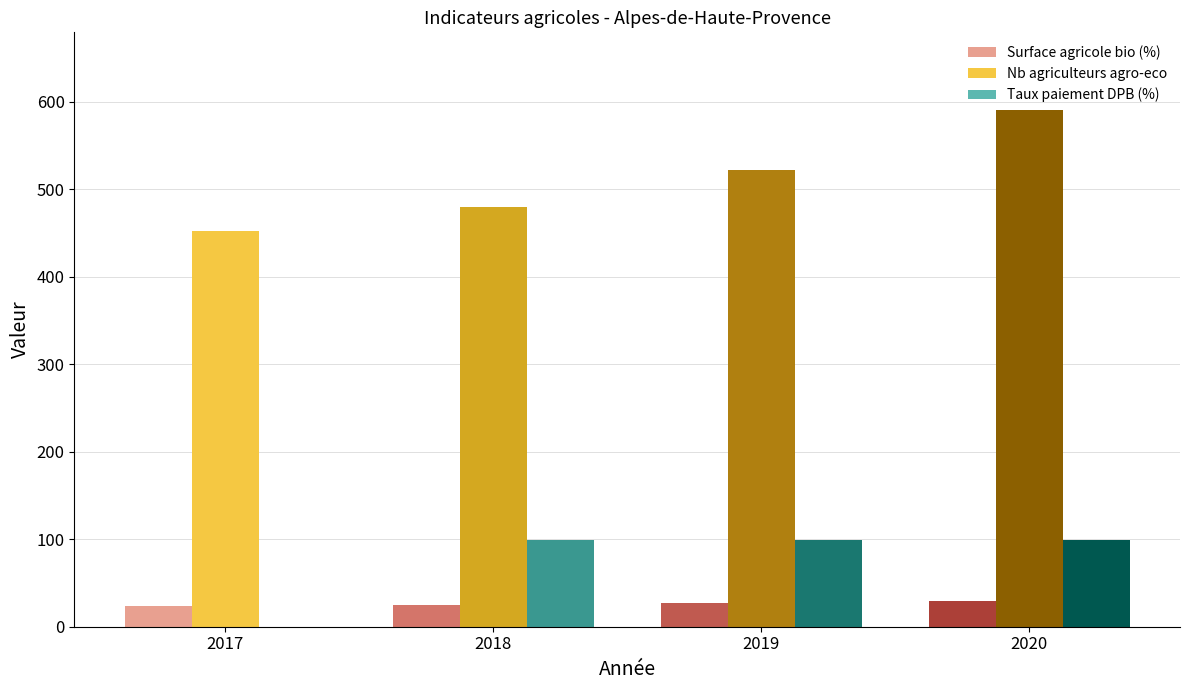

True or false: Nb agriculteurs agro-eco has a value of 948.2 at 2020.

False